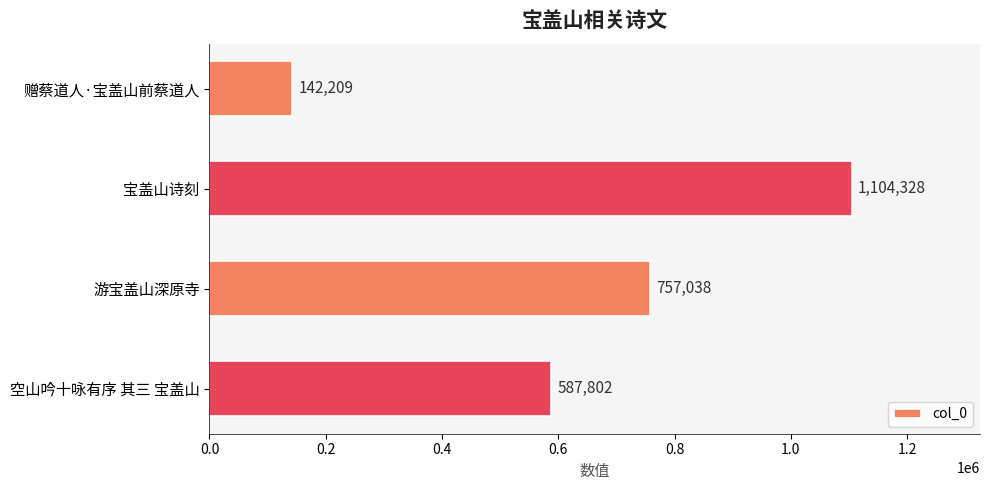

Is it true that the value at 空山吟十咏有序 其三 宝盖山 is 323377?

False